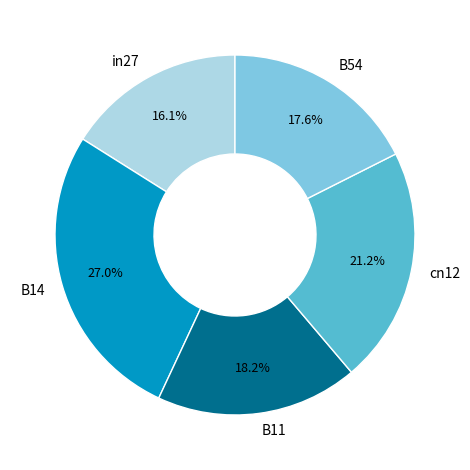

True or false: in27 accounts for 27% of the total.

False